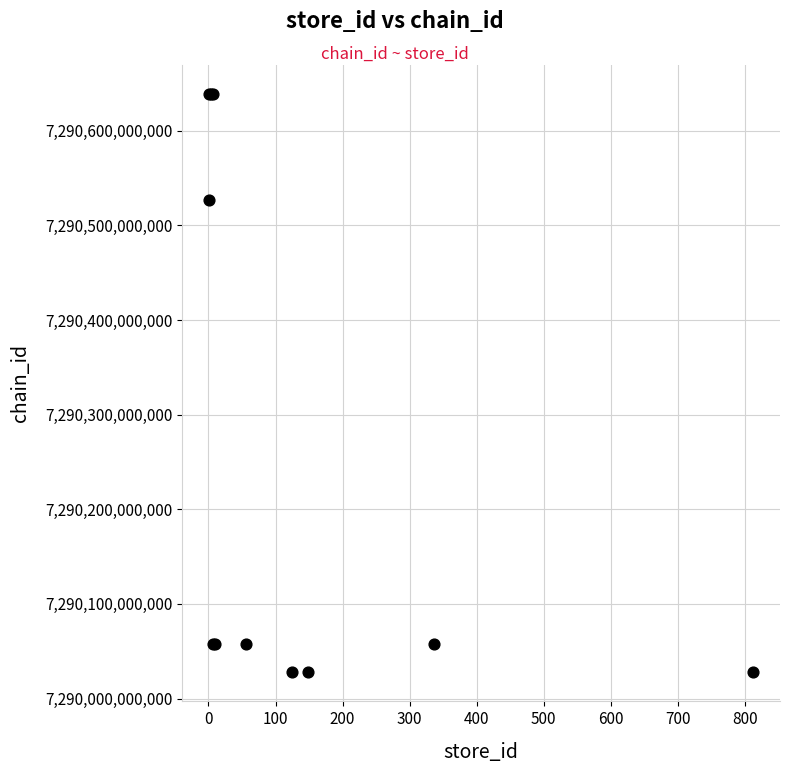

What Y value in the scatter plot is closest to 7290333300005?

7290526500006